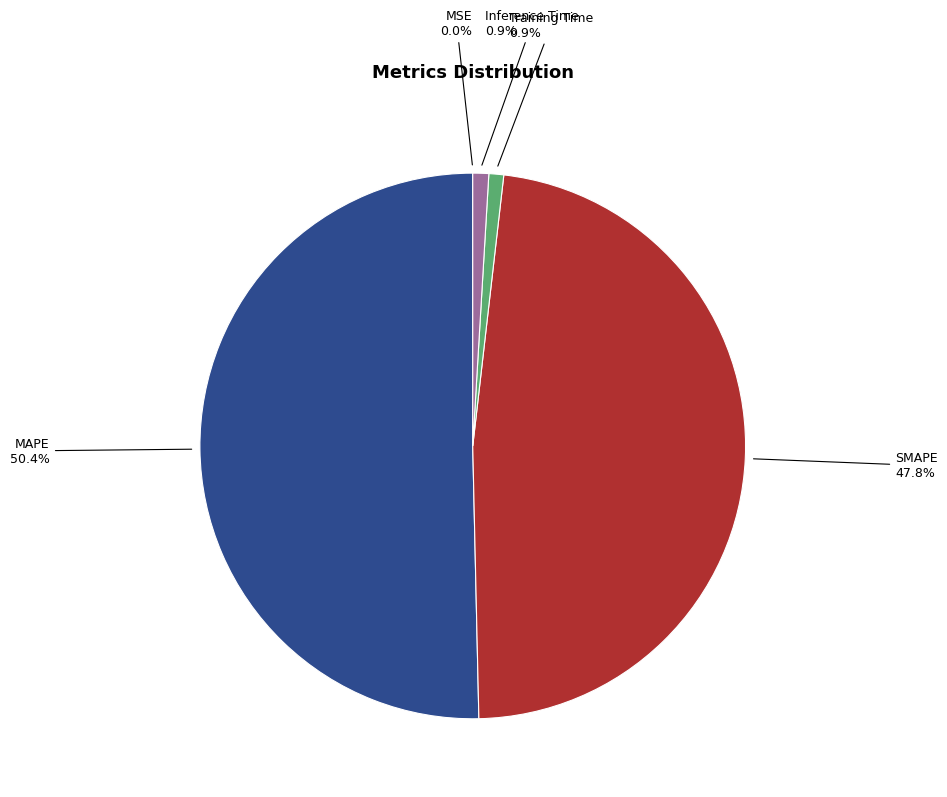

Rank the categories by value from highest to lowest.

MAPE, SMAPE, Inference Time, Training Time, MSE